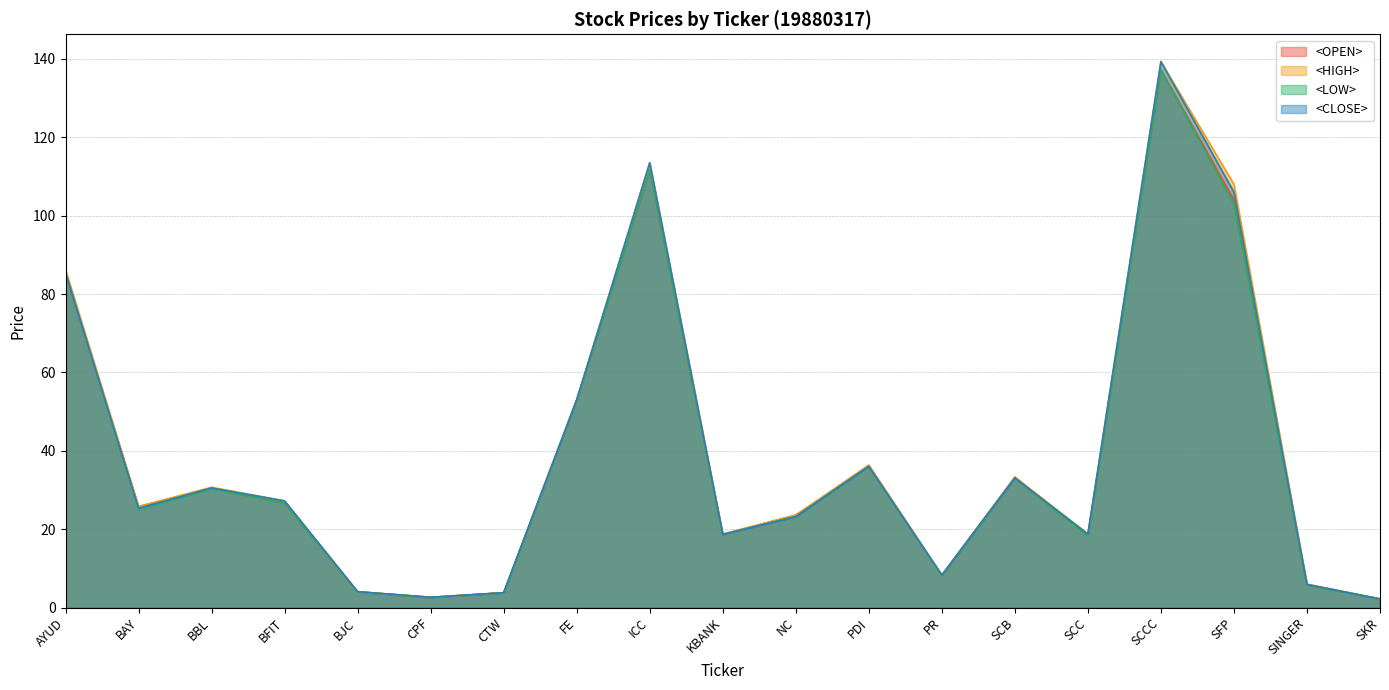

How many lines are shown in the chart?

4